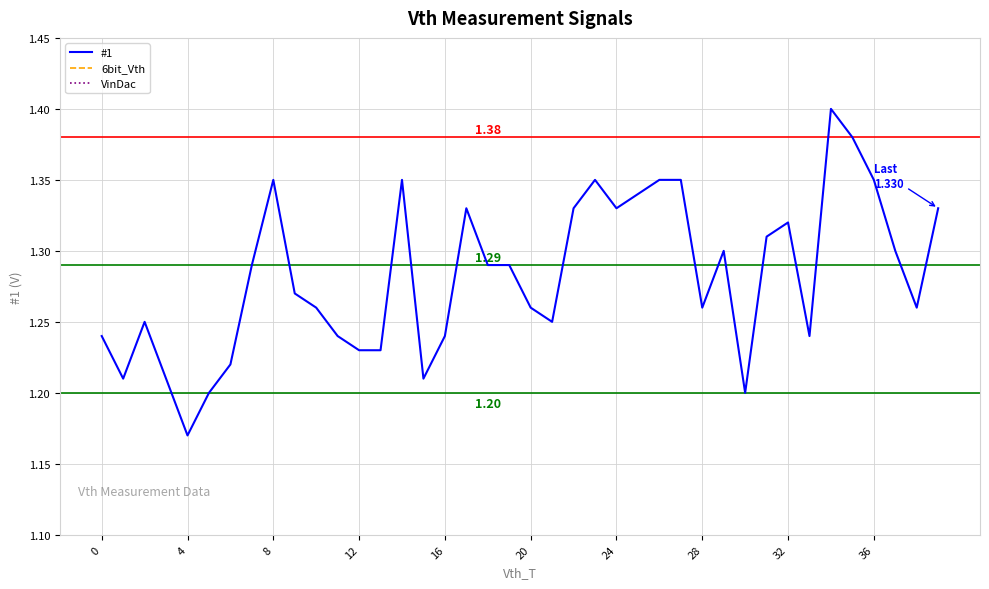

True or false: 6bit_Vth and #1 intersect in this chart.

False